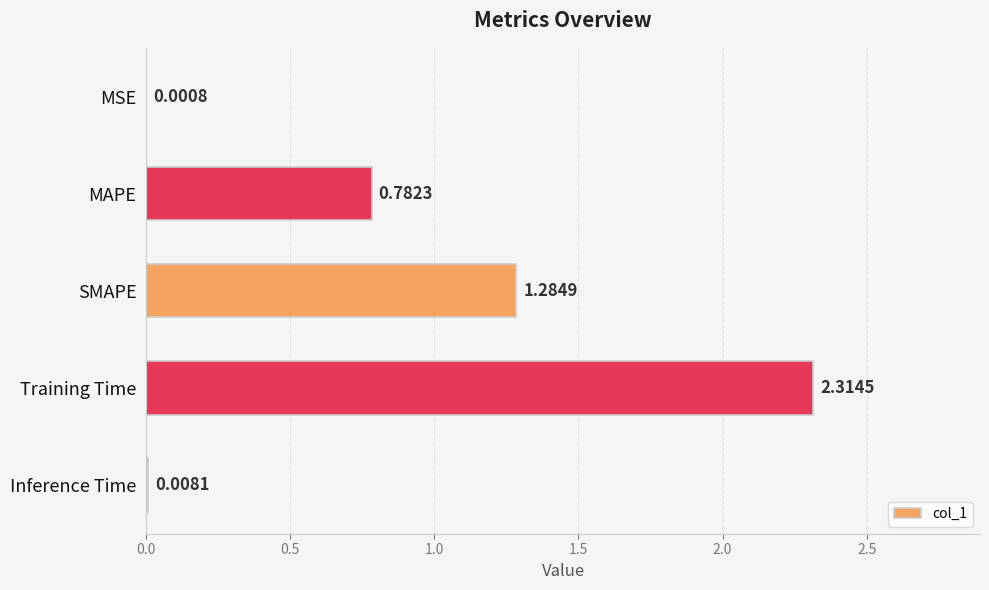

Which category has the highest value across all series?

Training Time